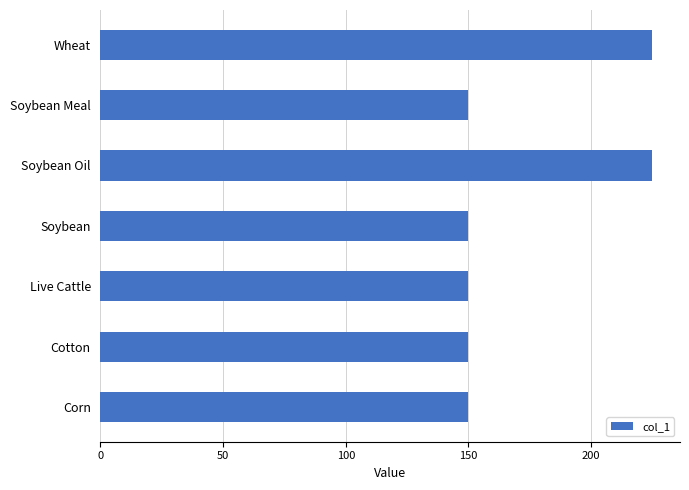

True or false: the data shows 150 at Live Cattle.

True